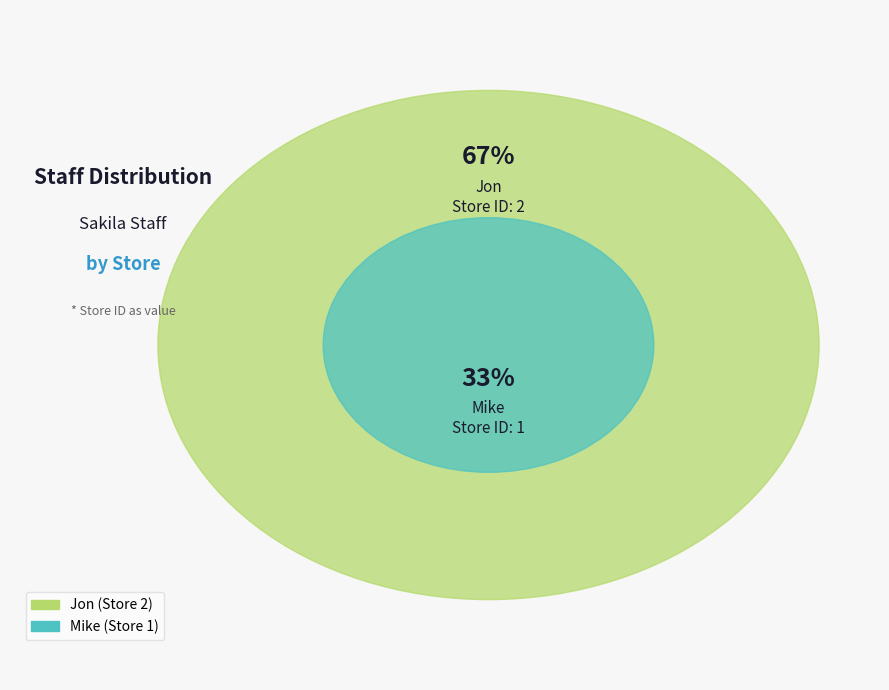

Do Jon and Mike together represent more than half of the pie?

Yes